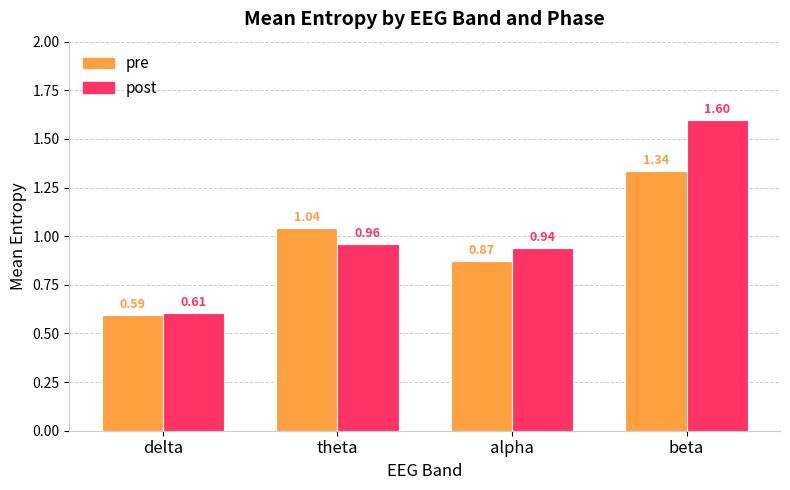

What is the total value across all series at theta?

2.0